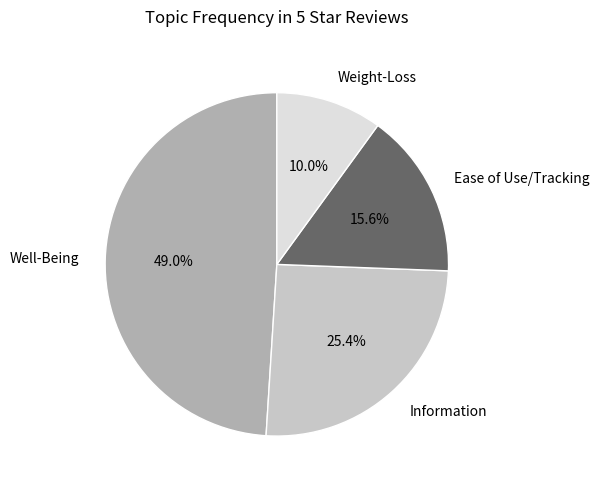

To the nearest percent, what is the difference between the largest and smallest slice percentages?

39%